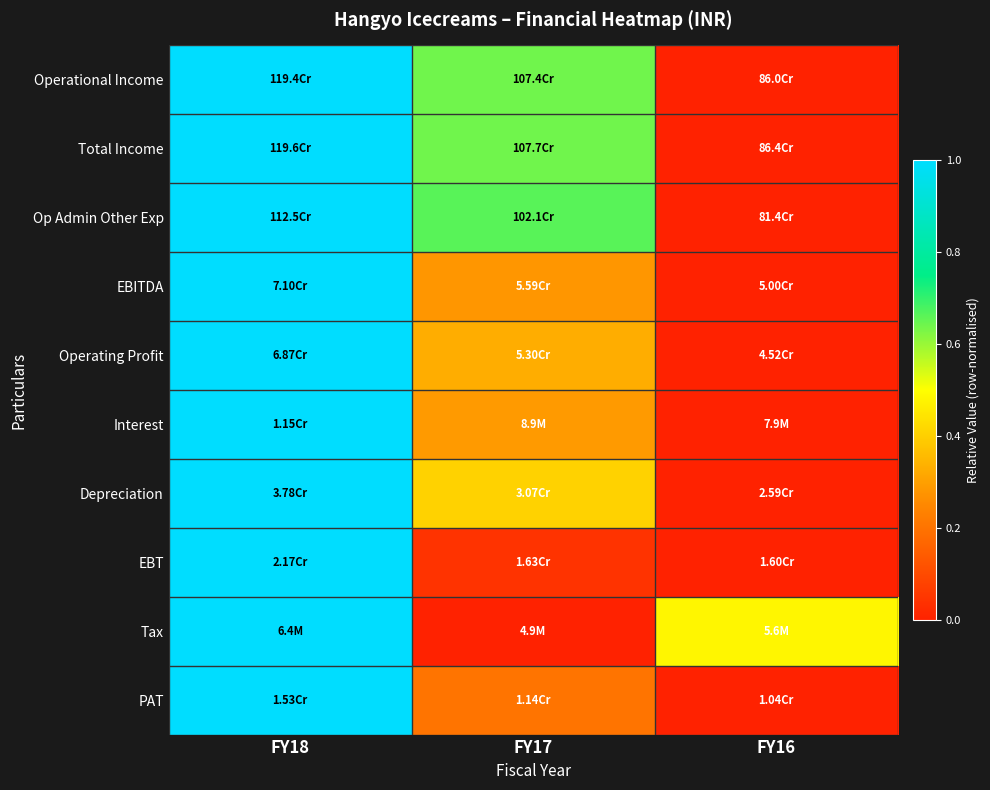

Reading left to right, what are all the values shown in this chart?

Operational Income: FY18=1.0	FY17=0.6	FY16=0.0
Total Income: FY18=1.0	FY17=0.6	FY16=0.0
Op Admin Other Exp: FY18=1.0	FY17=0.7	FY16=0.0
EBITDA: FY18=1.0	FY17=0.3	FY16=0.0
Operating Profit: FY18=1.0	FY17=0.3	FY16=0.0
Interest: FY18=1.0	FY17=0.3	FY16=0.0
Depreciation: FY18=1.0	FY17=0.4	FY16=0.0
EBT: FY18=1.0	FY17=0.0	FY16=0.0
Tax: FY18=1.0	FY17=0.0	FY16=0.5
PAT: FY18=1.0	FY17=0.2	FY16=0.0